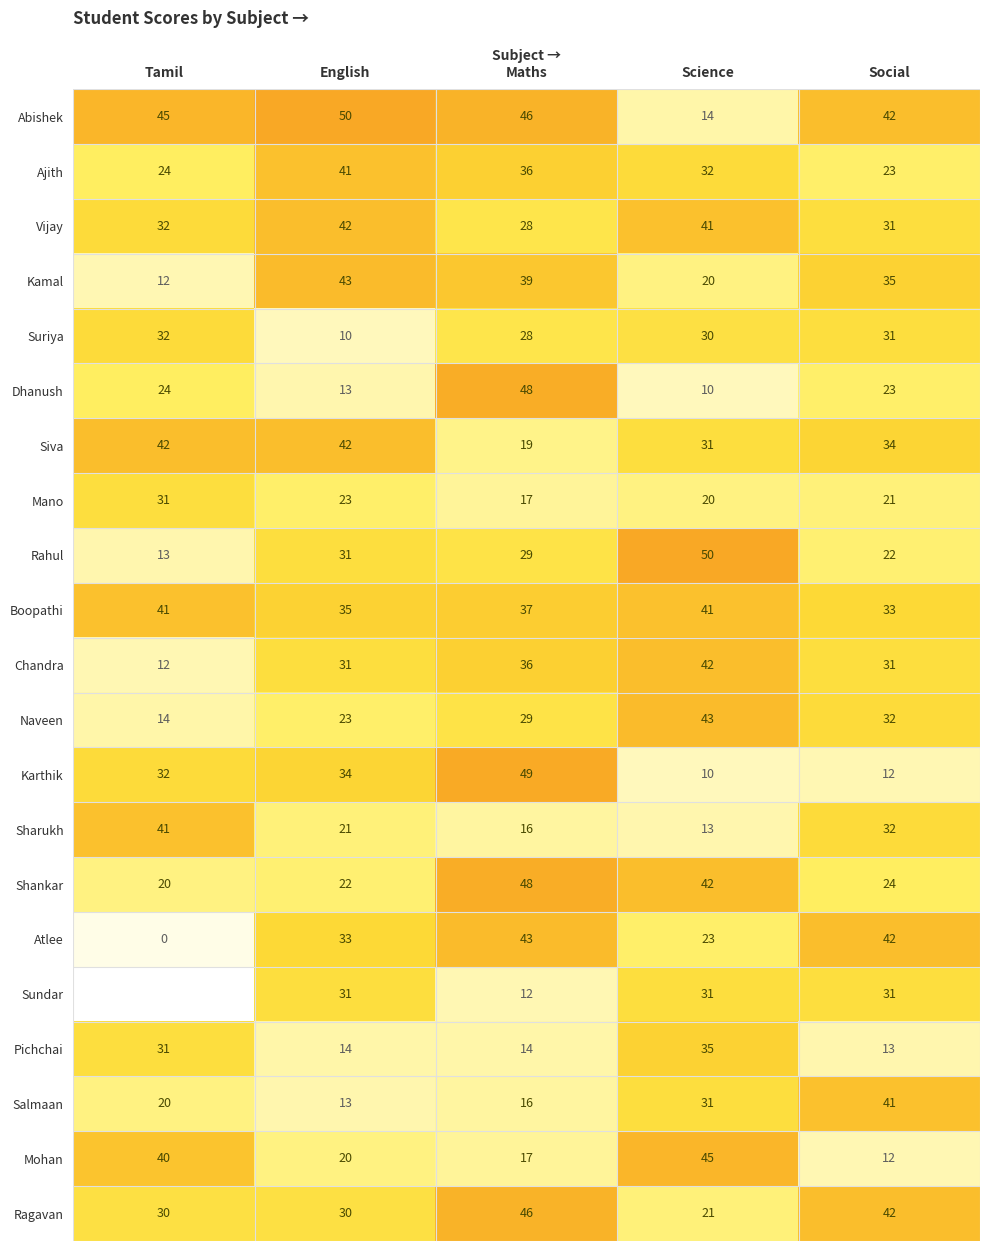

Between Science and English, which is larger?

English